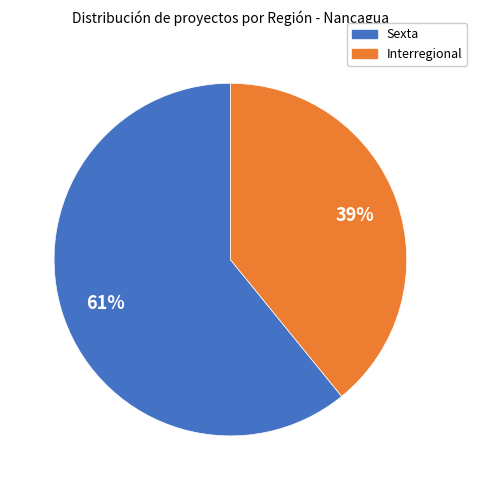

Count the number of slices in the pie.

2